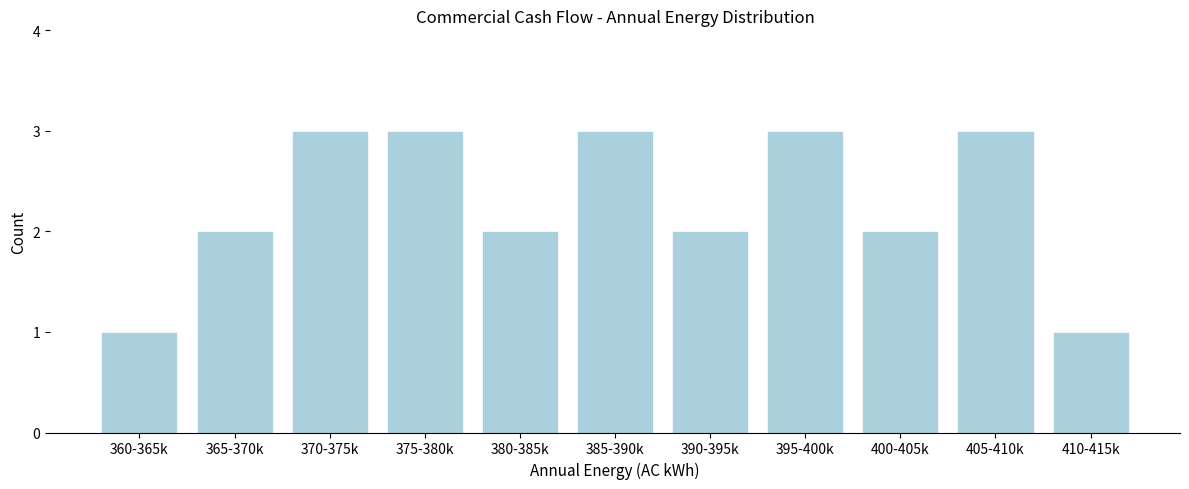

Reading left to right, list all the values displayed in this chart.

360-365k=1	365-370k=2	370-375k=3	375-380k=3	380-385k=2	385-390k=3	390-395k=2	395-400k=3	400-405k=2	405-410k=3	410-415k=1